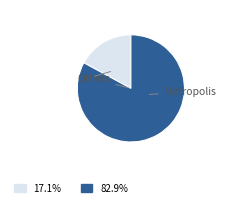

How many segments does this pie chart have?

2